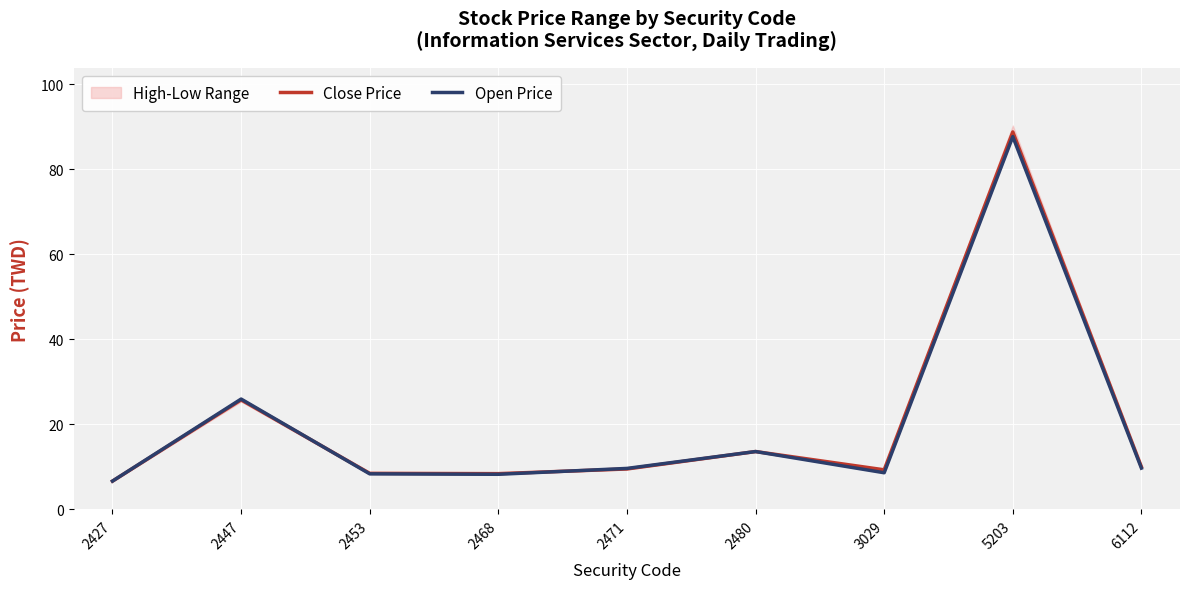

At which label does Close Price first exceed 9?

2447